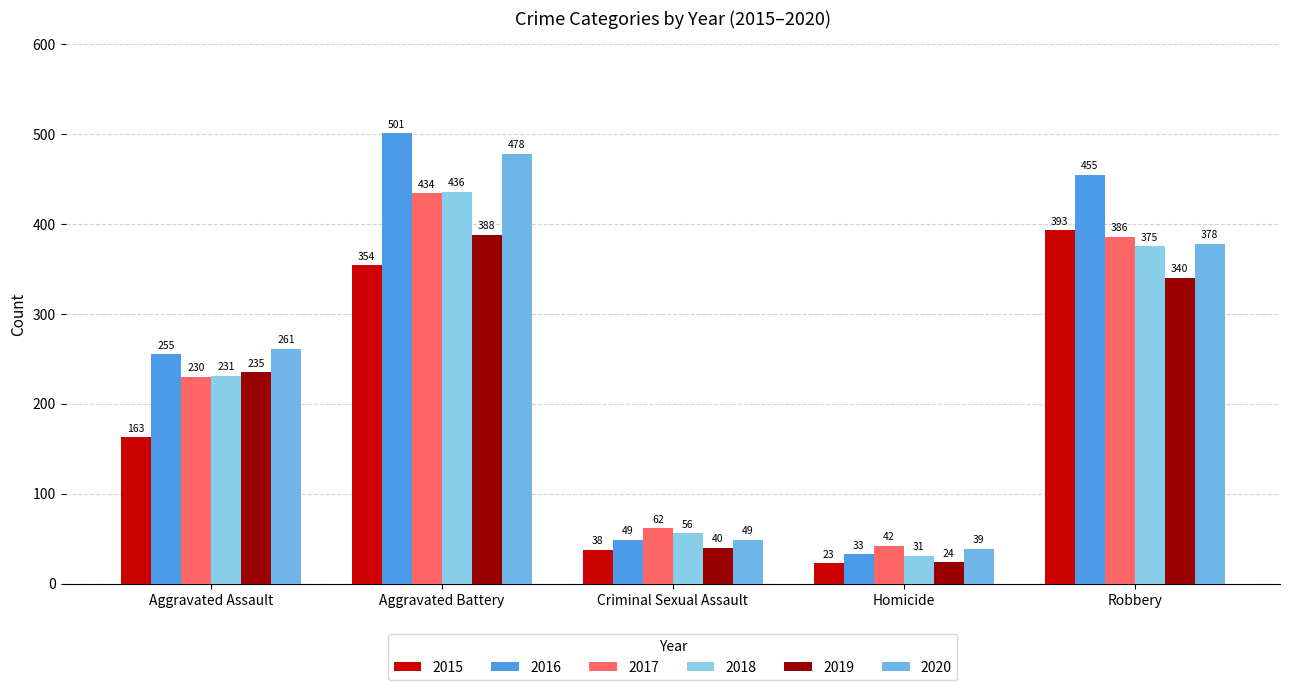

List the labels in order of 2016 value, smallest first.

Homicide, Criminal Sexual Assault, Aggravated Assault, Robbery, Aggravated Battery